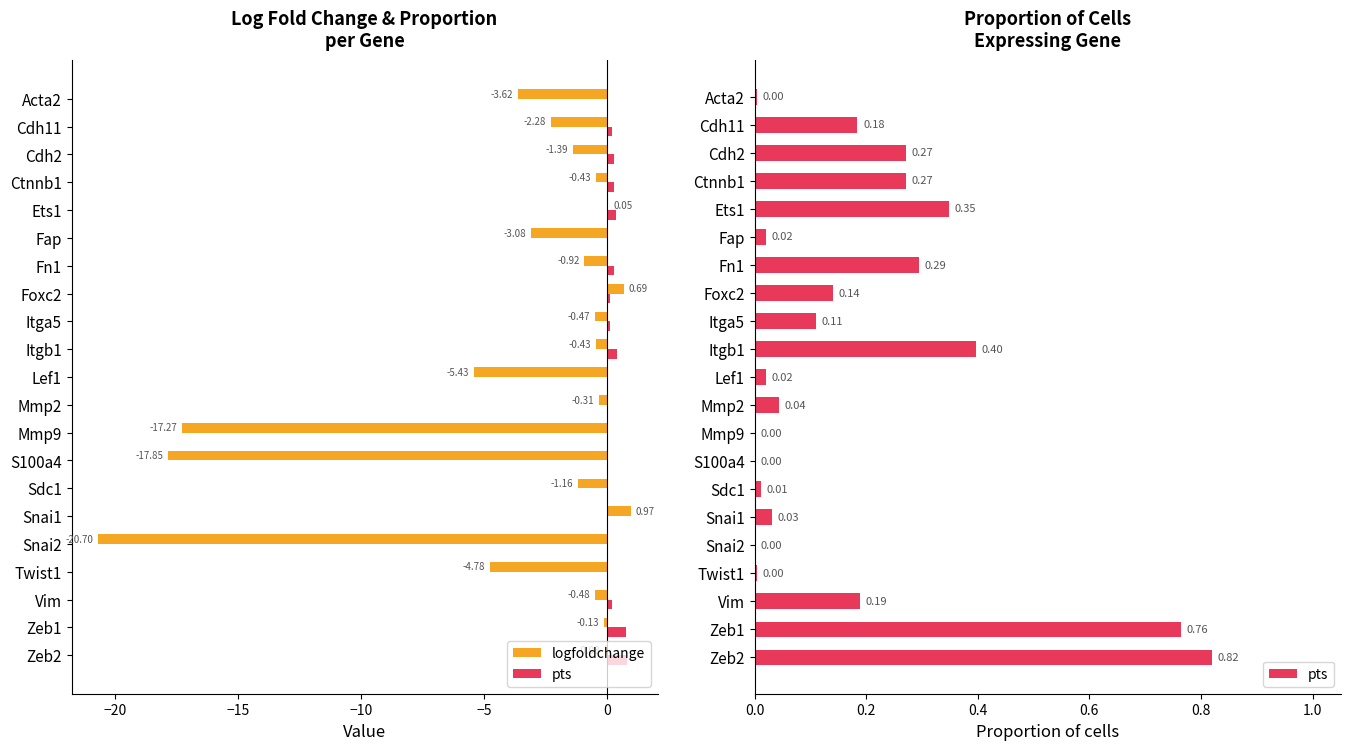

What is the sum of the logfoldchange values at Mmp9 and Itga5?

-17.7